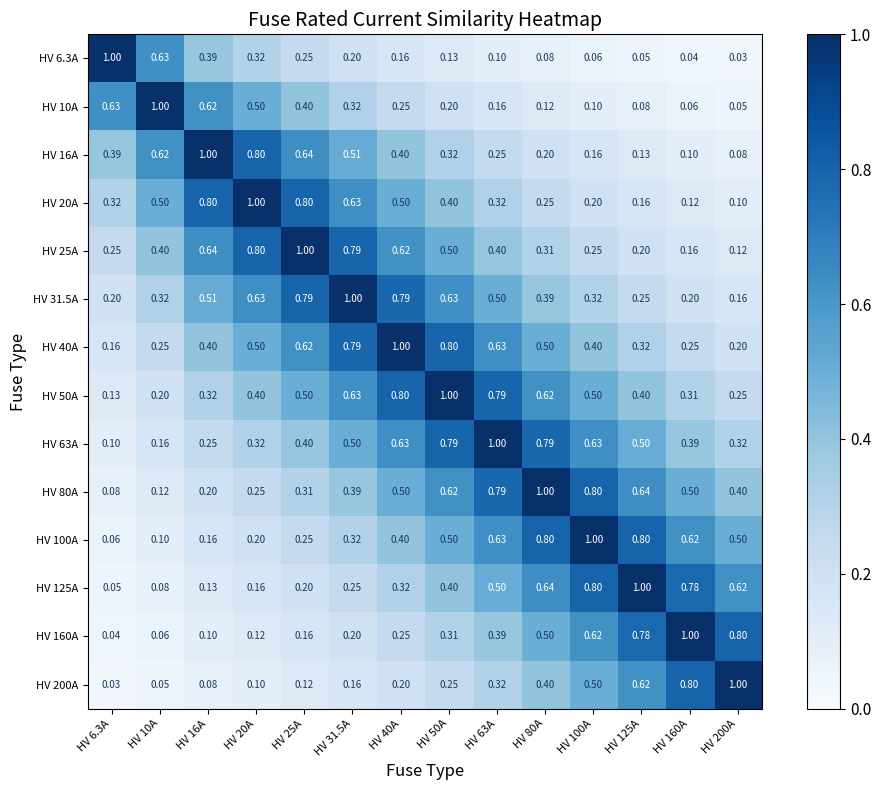

Is the value of HV 31.5A at HV 20A greater than the value of HV 10A at HV 25A?

Yes